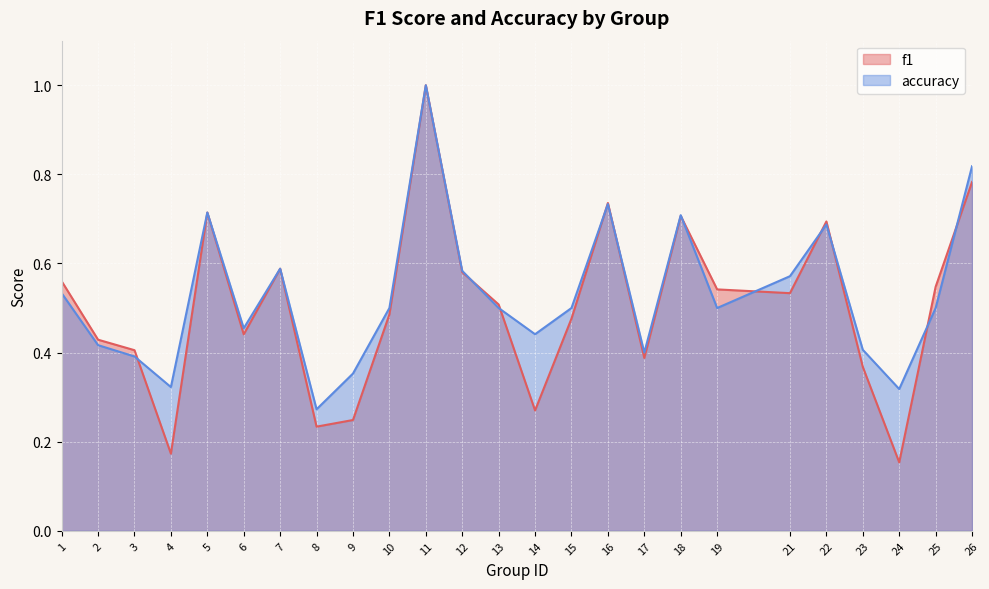

Rank the categories by accuracy value from highest to lowest.

11, 26, 16, 5, 18, 22, 7, 12, 21, 1, 10, 13, 15, 19, 25, 6, 14, 2, 23, 17, 3, 9, 4, 24, 8